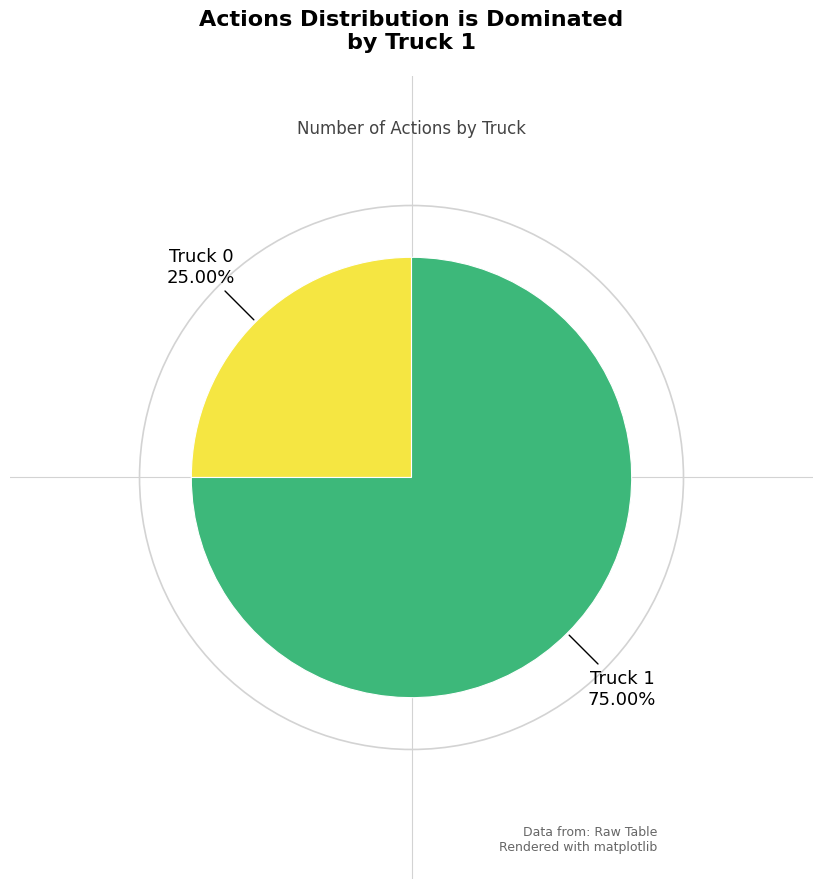

Does any single category account for the majority?

Yes